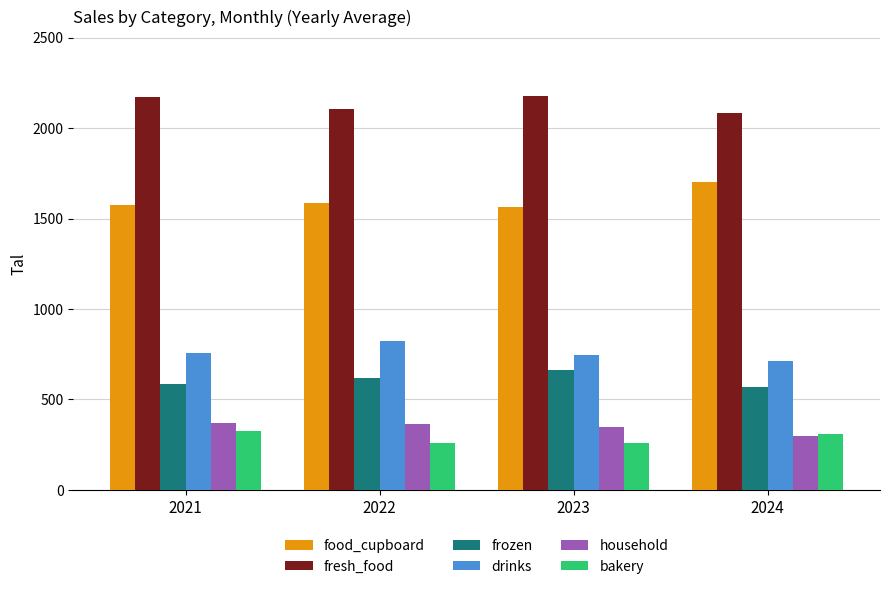

How many bars are there in total?

24